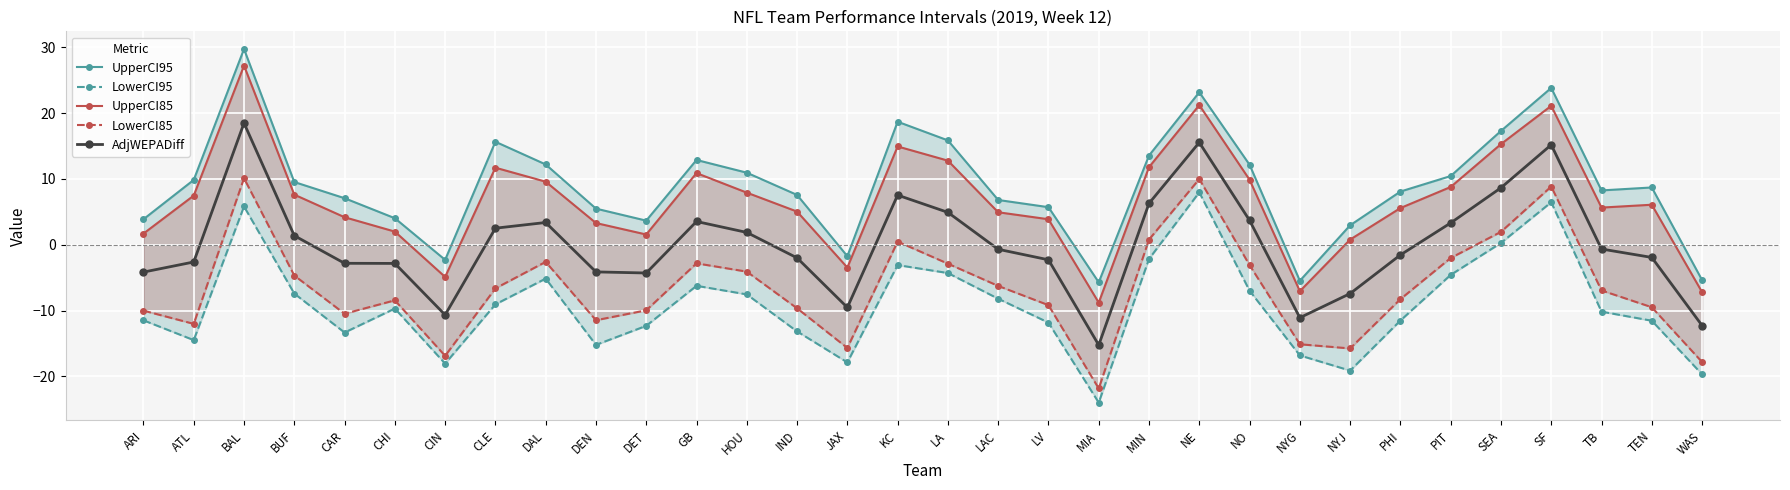

Reading right to left, list all the values displayed in this chart.

UpperCI95: -5.4	8.7	8.2	23.8	17.3	10.4	8.1	3.0	-5.5	12.1	23.2	13.5	-5.7	5.7	6.8	15.8	18.7	-1.7	7.6	10.9	12.9	3.7	5.5	12.2	15.6	-2.3	4.0	7.1	9.5	29.7	9.8	3.9
LowerCI95: -19.7	-11.5	-10.2	6.5	0.3	-4.6	-11.5	-19.1	-16.8	-7.0	8.0	-2.2	-24.0	-11.8	-8.2	-4.3	-3.1	-17.9	-13.2	-7.5	-6.2	-12.3	-15.2	-5.1	-9.1	-18.1	-9.7	-13.3	-7.4	5.8	-14.5	-11.5
UpperCI85: -7.2	6.1	5.6	21.1	15.3	8.8	5.6	0.8	-7.1	9.9	21.2	11.8	-8.8	3.9	4.9	12.8	14.9	-3.5	5.0	7.9	10.9	1.6	3.3	9.6	11.7	-4.9	2.0	4.2	7.6	27.2	7.5	1.7
LowerCI85: -17.8	-9.5	-6.9	8.8	2.0	-2.0	-8.3	-15.8	-15.1	-3.1	10.0	0.8	-21.8	-9.2	-6.3	-2.9	0.5	-15.7	-9.7	-4.1	-2.8	-10.0	-11.5	-2.6	-6.6	-16.9	-8.4	-10.5	-4.7	10.1	-12.0	-10.0
AdjWEPADiff: -12.3	-1.9	-0.7	15.2	8.6	3.3	-1.6	-7.4	-11.1	3.7	15.5	6.3	-15.2	-2.3	-0.7	4.9	7.5	-9.5	-2.0	1.9	3.5	-4.3	-4.1	3.4	2.5	-10.7	-2.8	-2.8	1.4	18.5	-2.6	-4.2